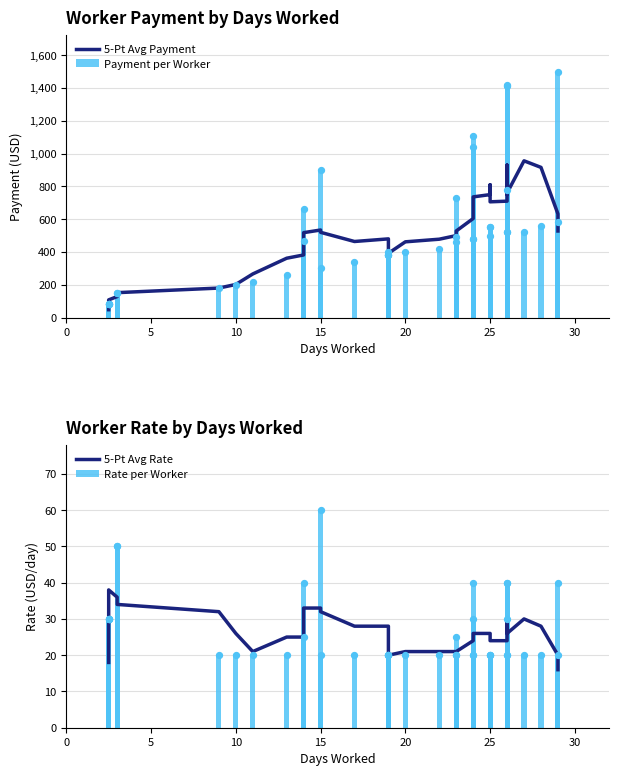

What is the total value across all series at 30?

412